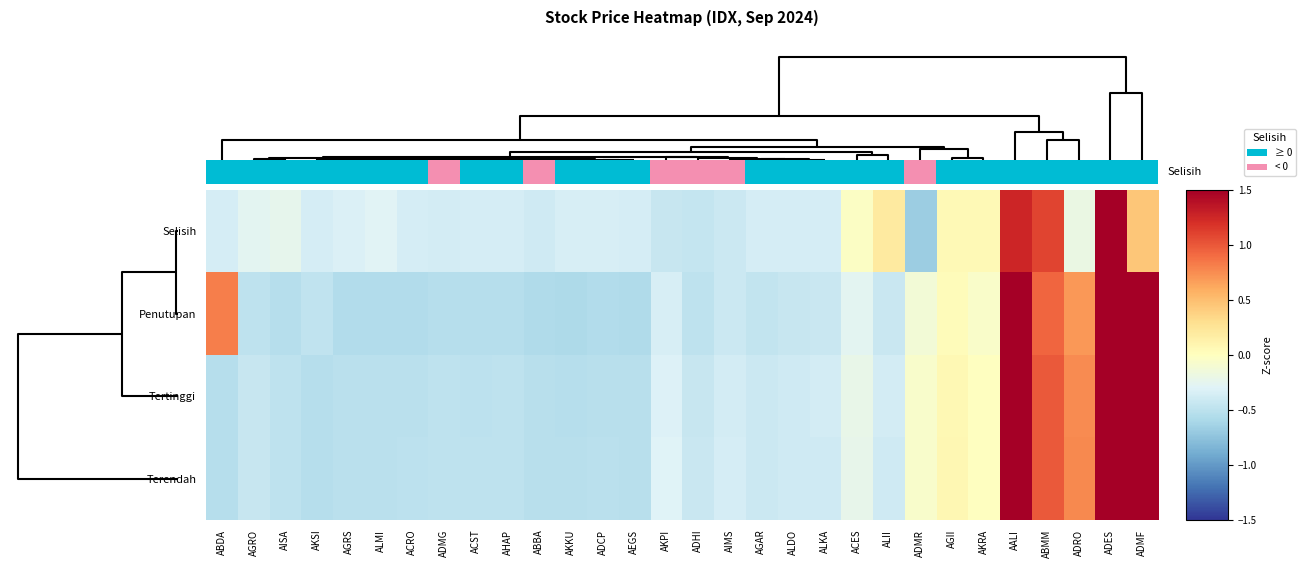

What is the total value across all series at AHAP?

-1.9